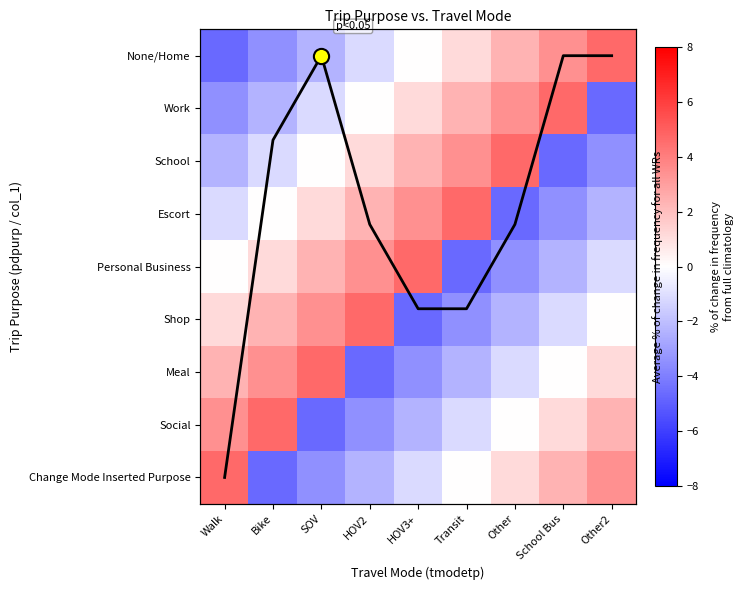

What is the difference between the maximum and minimum values in the Shop series?

9.3